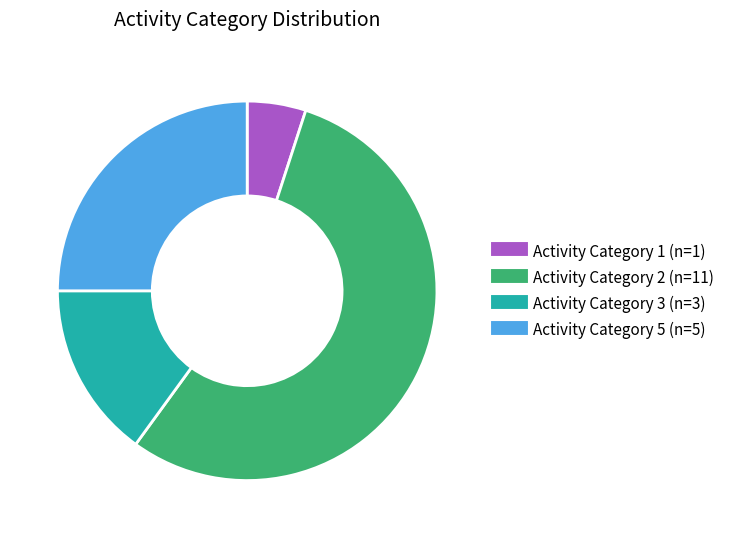

Is there a majority slice in this chart?

Yes